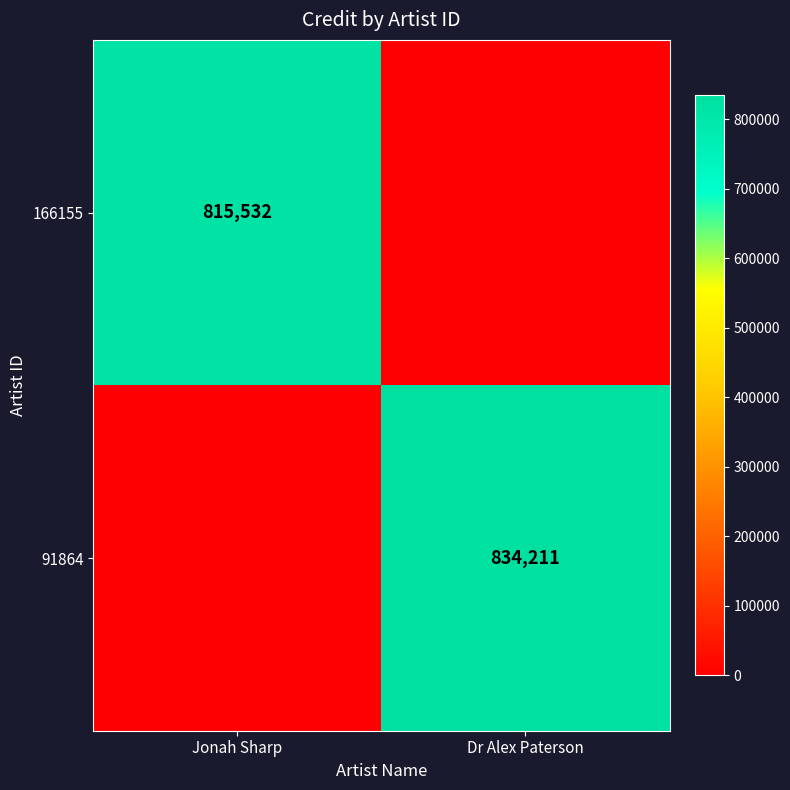

The value of 166155 at Jonah Sharp is 204511. True or false?

False